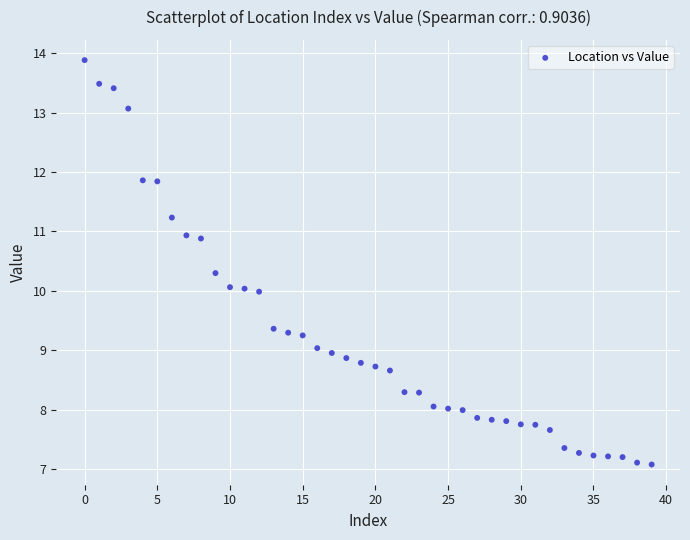

What is the range of Y values (max minus min)?

6.8